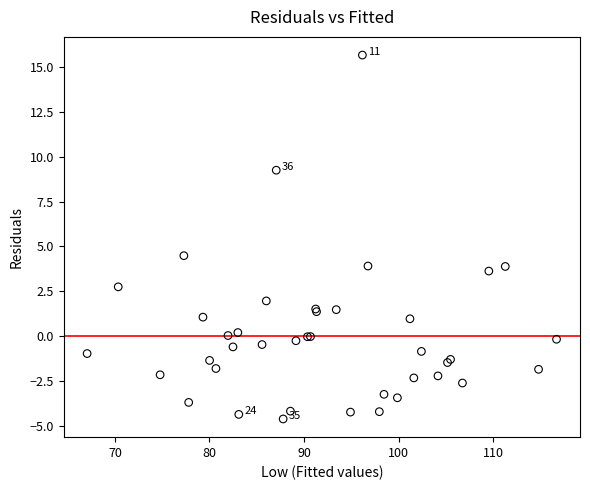

What Y value in the scatter plot is closest to 5?

4.5